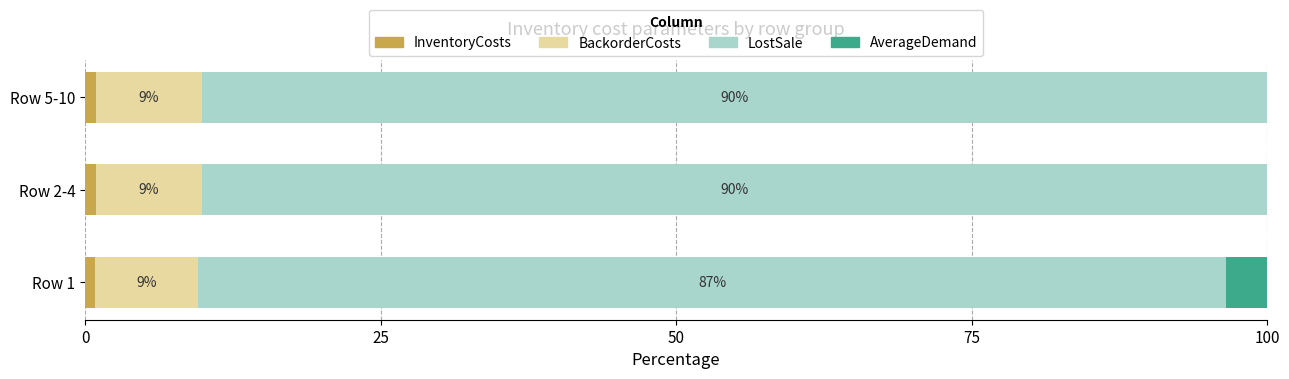

What is the total value across all series at Row 1?

100.0